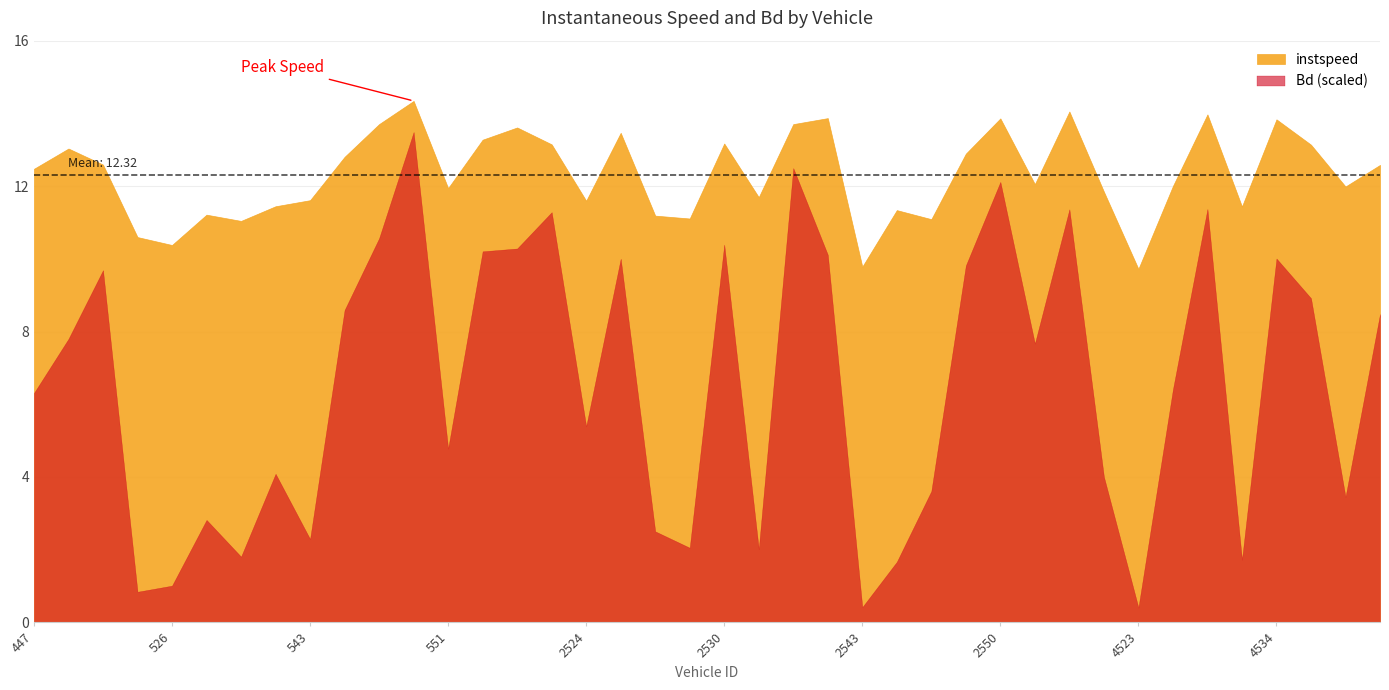

Which series changed the most between 2453 and 4526?

instspeed